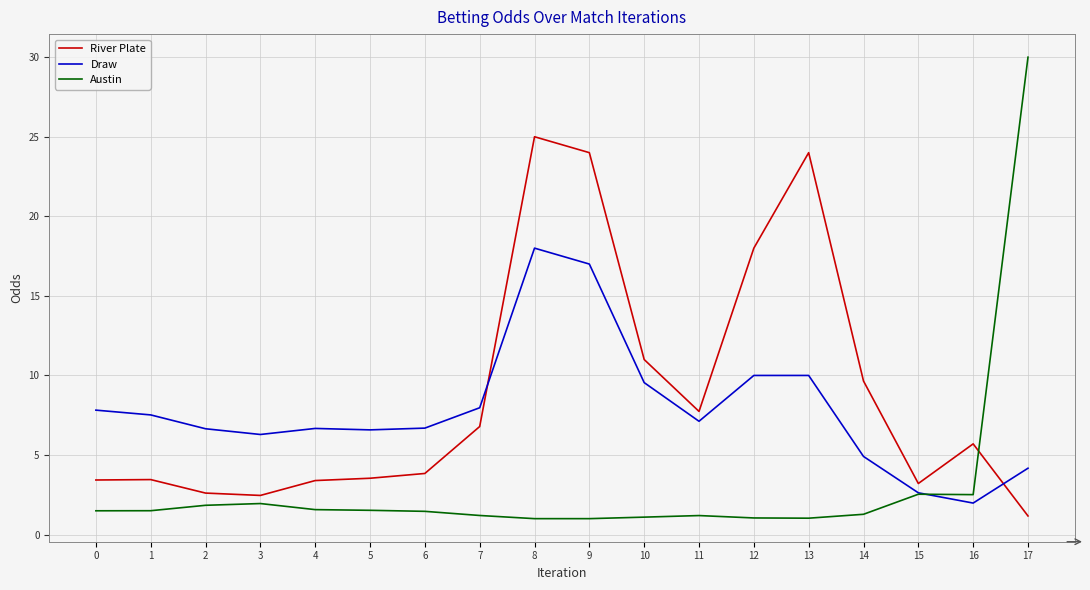

Count the number of data series in this chart.

3